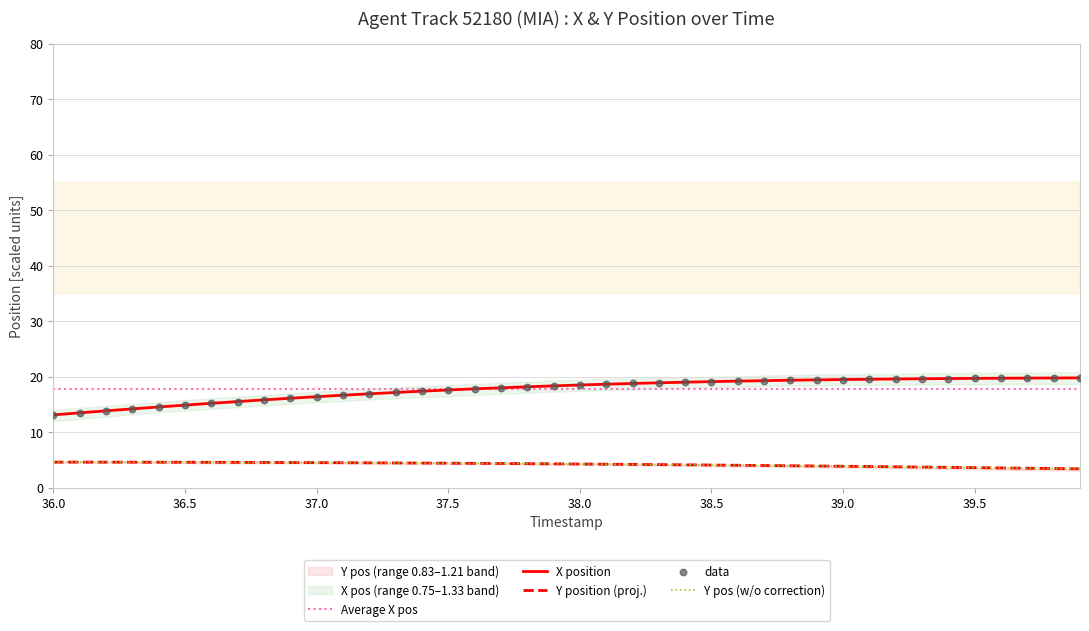

Which series has the largest total across all categories?

X